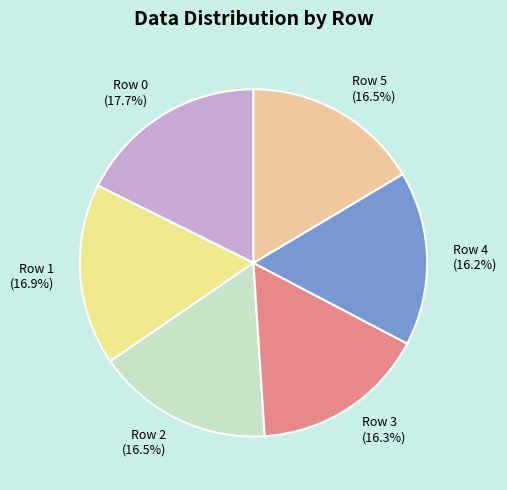

Is there a majority slice in this chart?

No